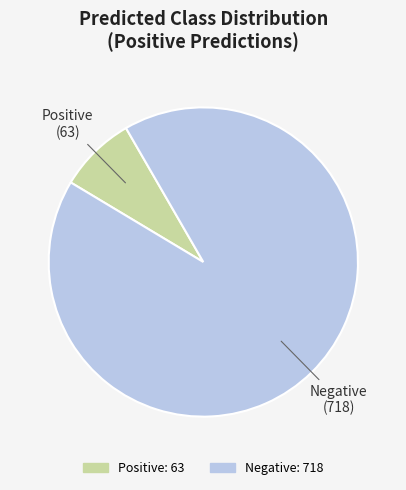

Which has a higher value, Negative or Positive?

Negative